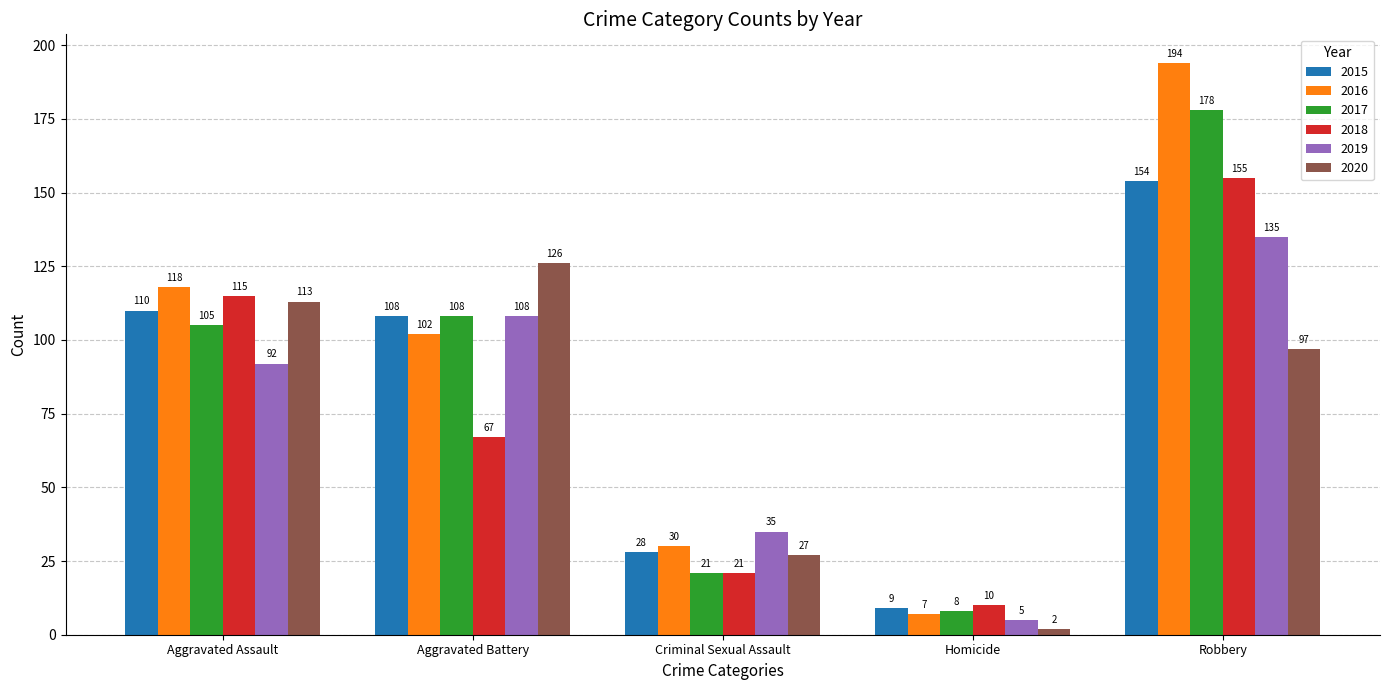

What is the difference between the second highest and second lowest values in the 2018 series?

94